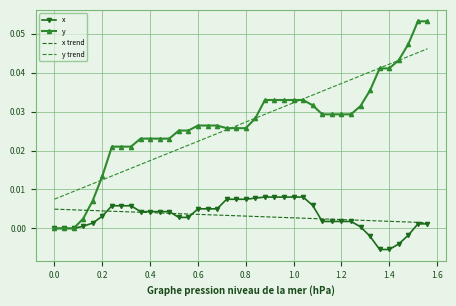

Which series has the largest range (max minus min)?

y